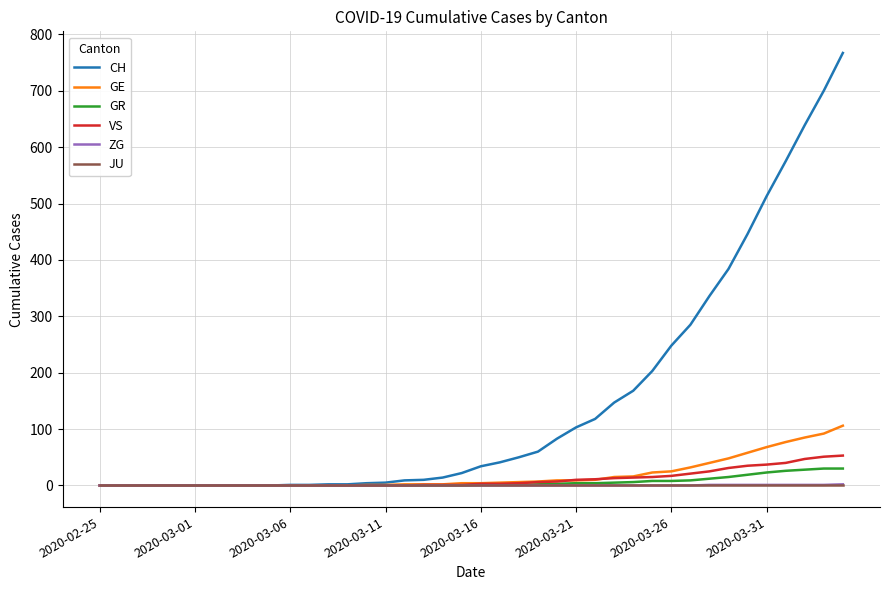

What is the difference between the maximum and minimum values in the GE series?

106